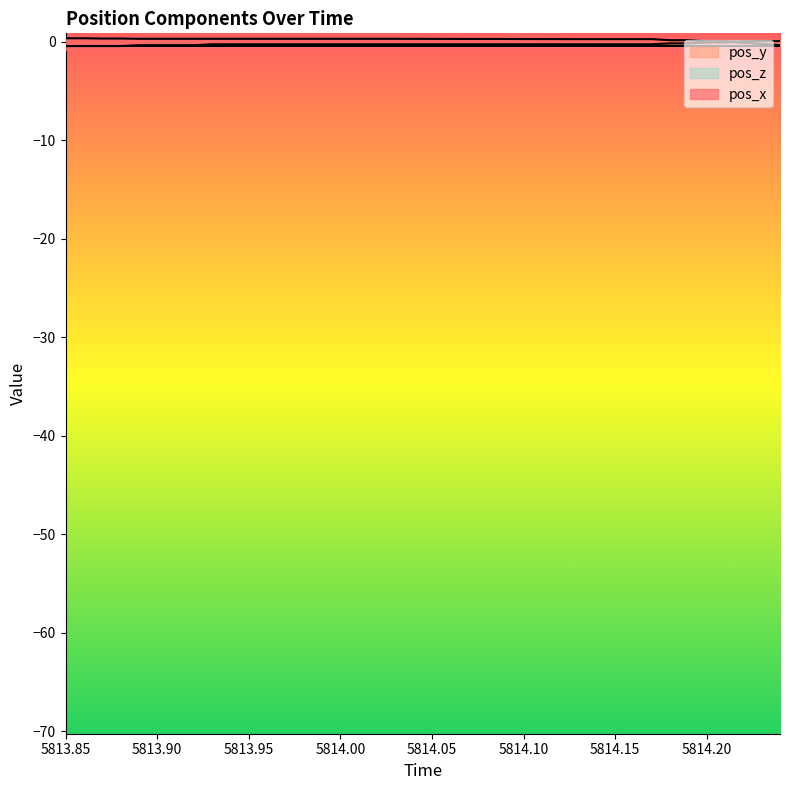

At how many categories does at least one series exceed 0?

31